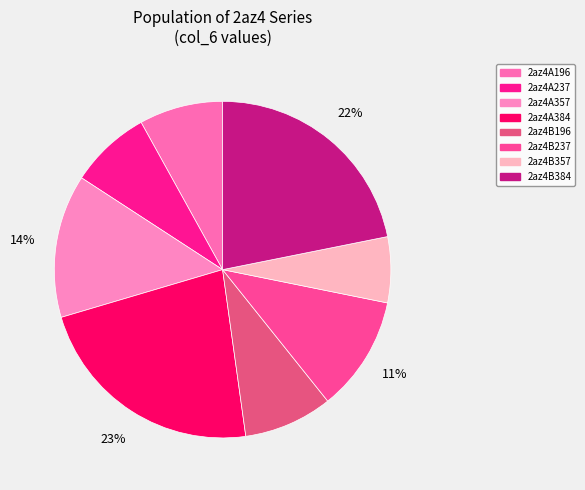

What percentage is the 2az4B357 slice, to the nearest percent?

6%